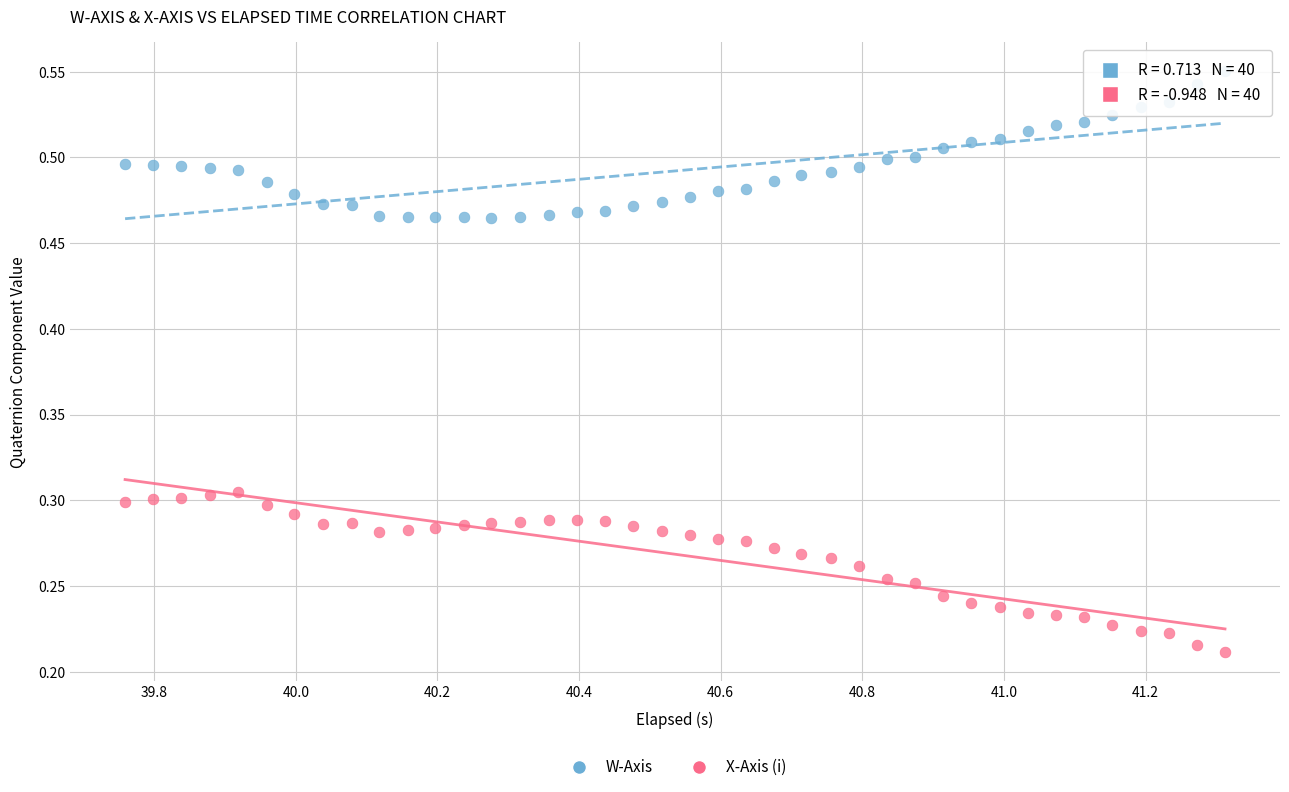

Which series contains the lowest Y value?

X-Axis (i)